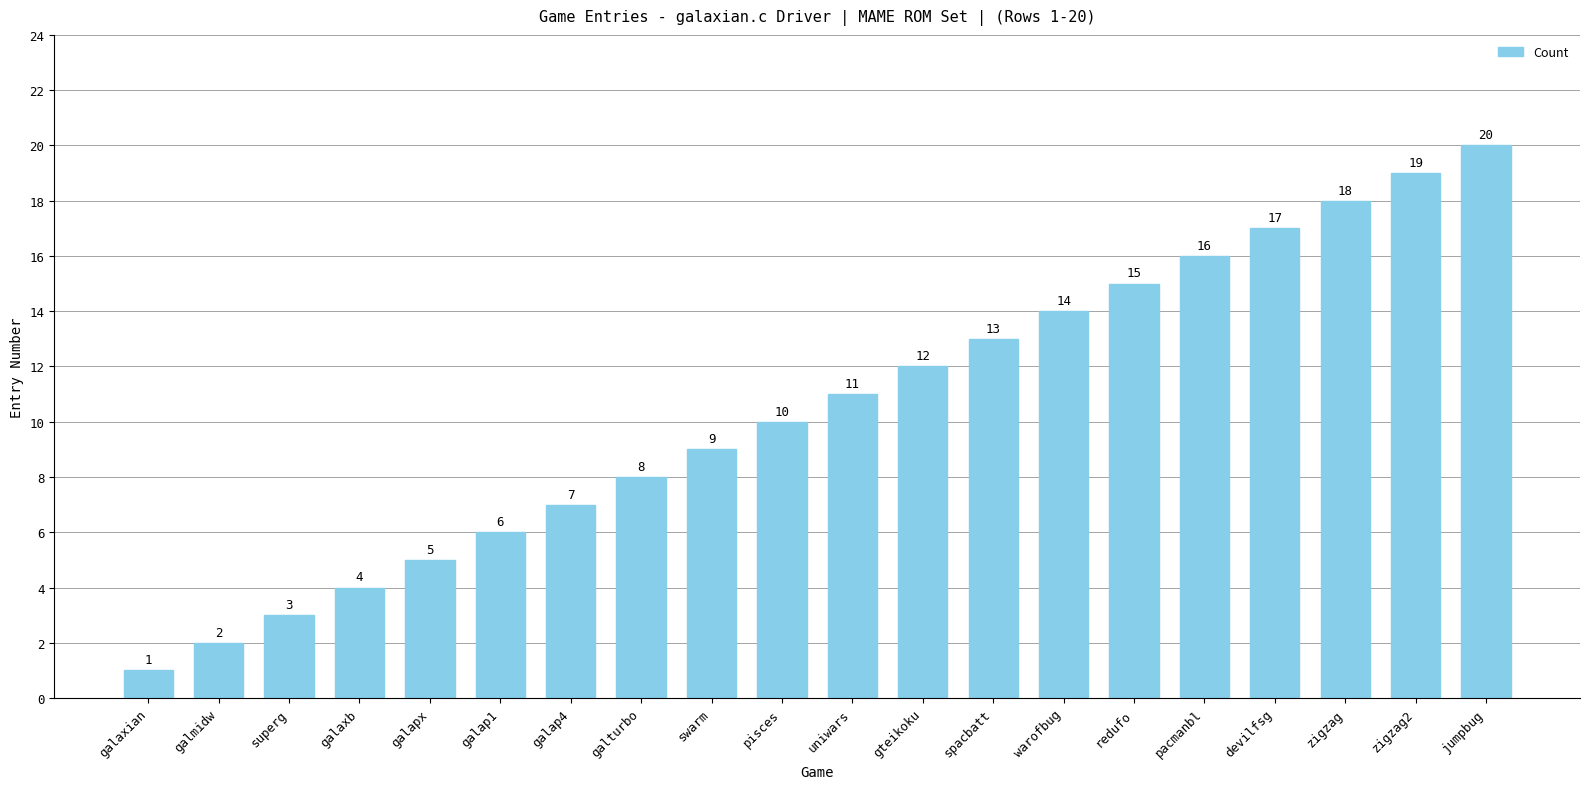

Reading left to right, transcribe all the data shown in this chart.

1	2	3	4	5	6	7	8	9	10	11	12	13	14	15	16	17	18	19	20